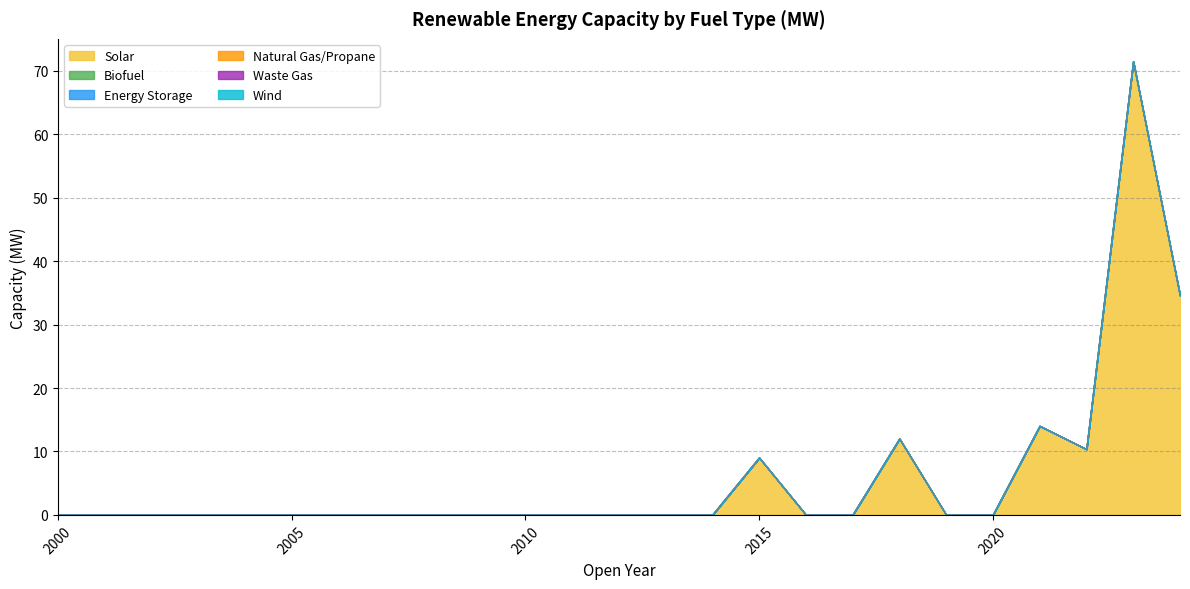

Rank the series by their maximum value, from lowest to highest.

Biofuel, Energy Storage, Natural Gas/Propane, Waste Gas, Wind, Solar